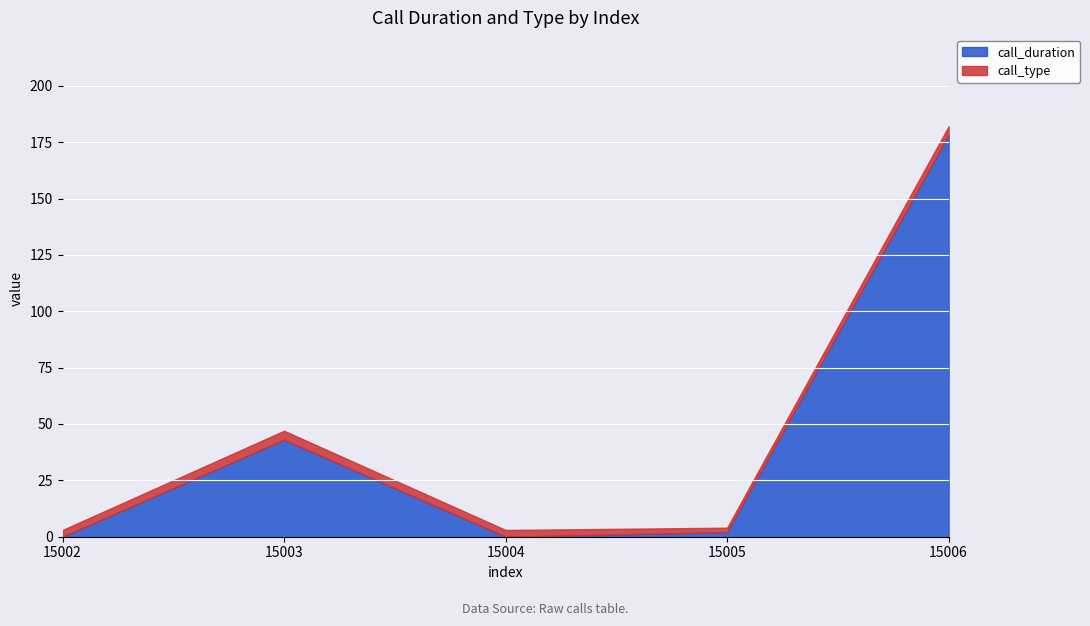

Reading right to left, transcribe all the data shown in this chart.

call_duration: 178	2	0	43	0
call_type: 4	2	3	4	3